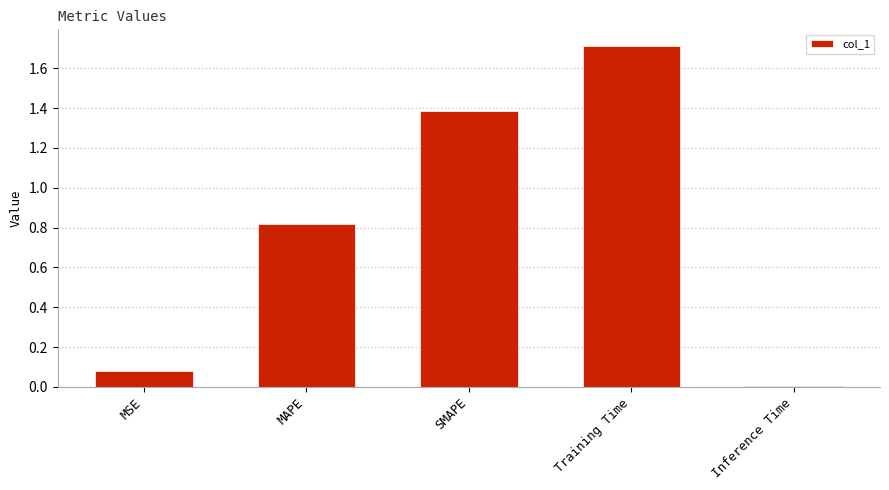

What is the value of the 4th bar from the left?

1.7